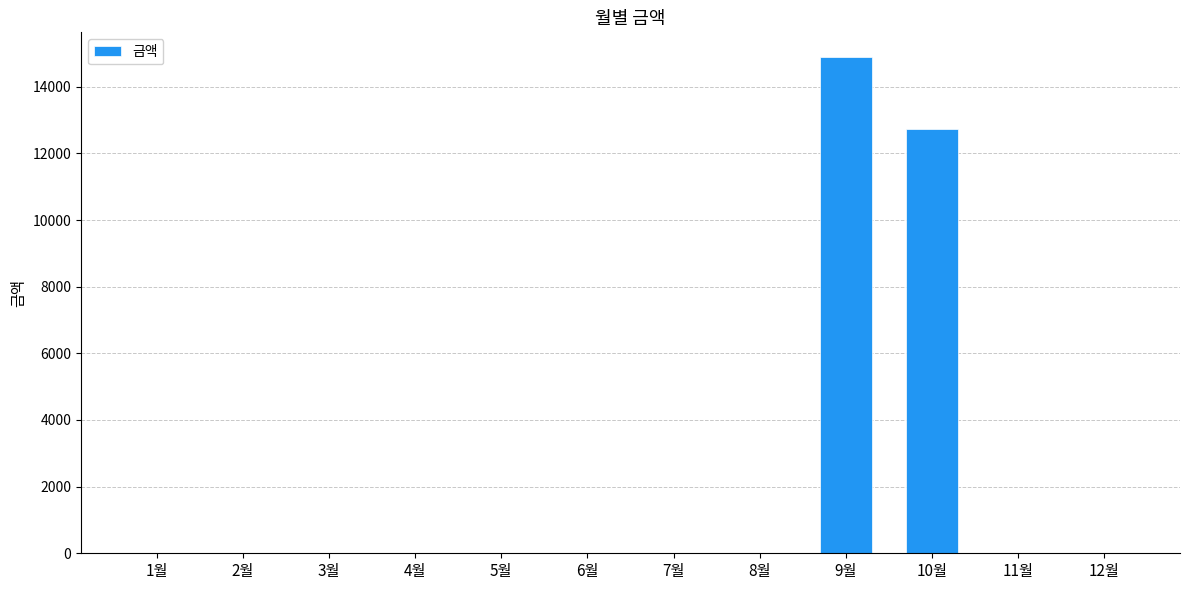

Does the chart contain stacked bars?

No